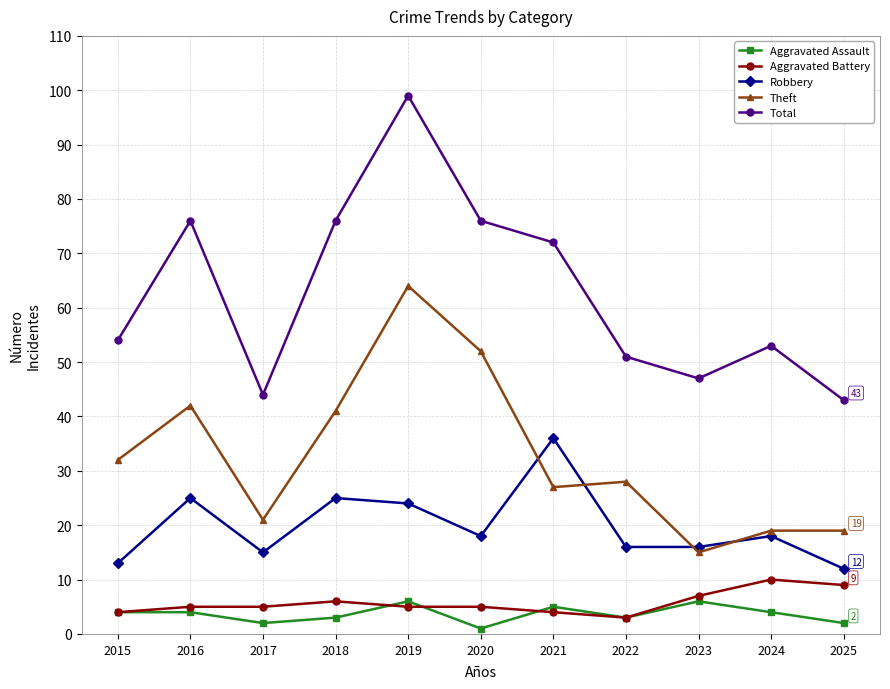

Which series has the largest total across all categories?

Total